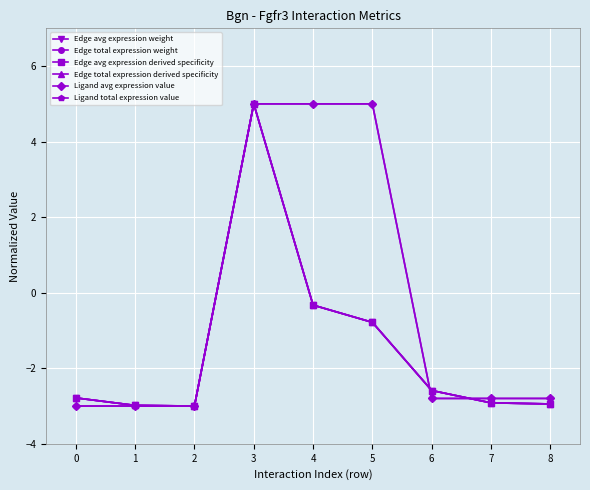

Does the chart have visible grid lines?

Yes